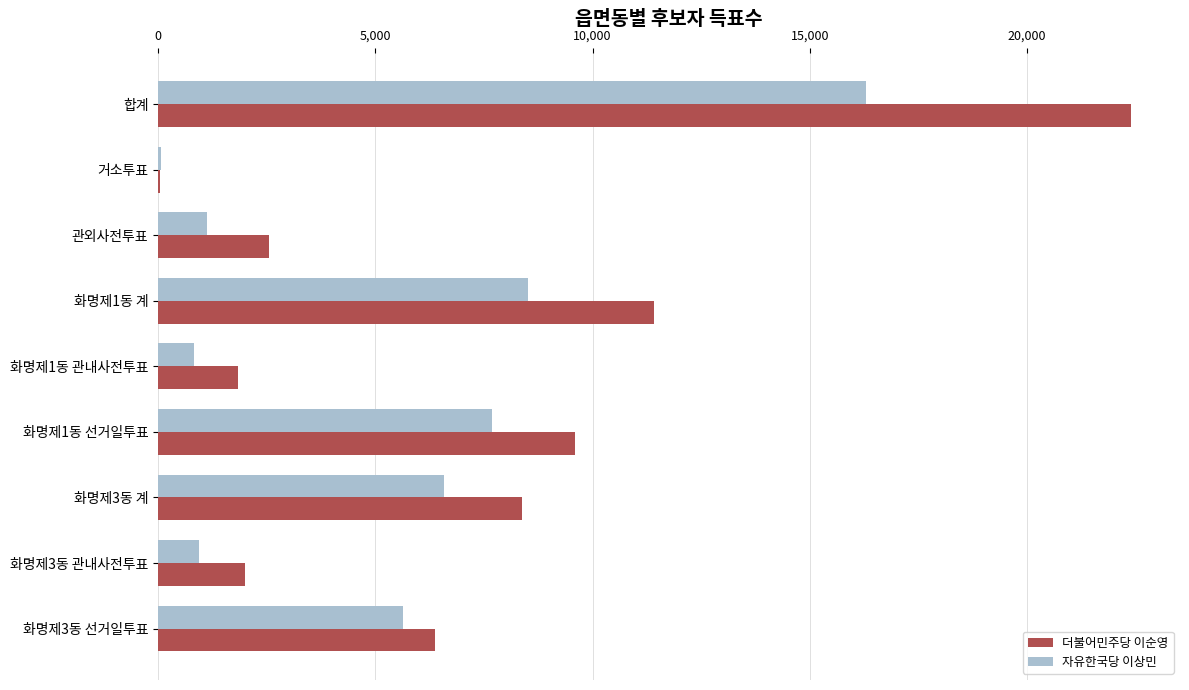

Count the number of categories in the chart.

9